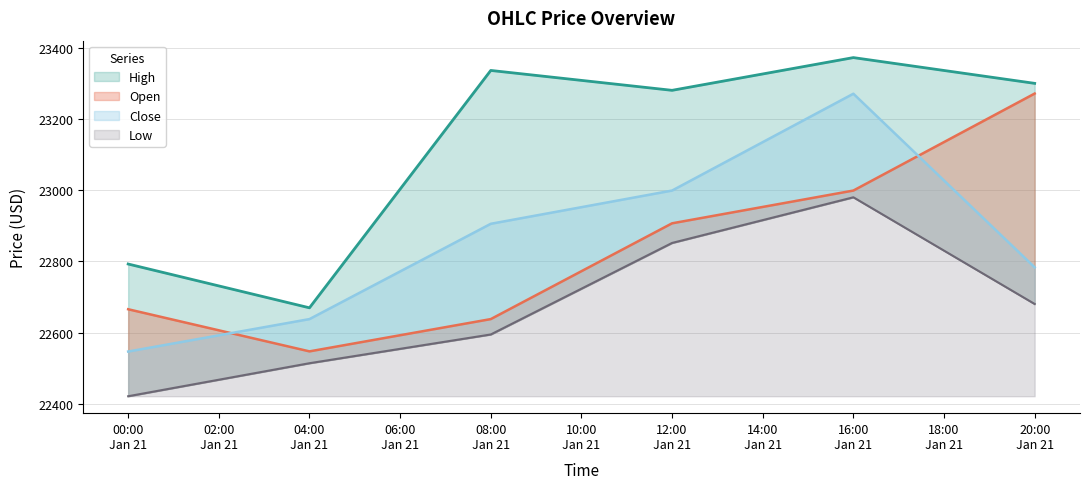

Between 12:00 Jan 21 and 20:00 Jan 21, which is larger?

20:00 Jan 21